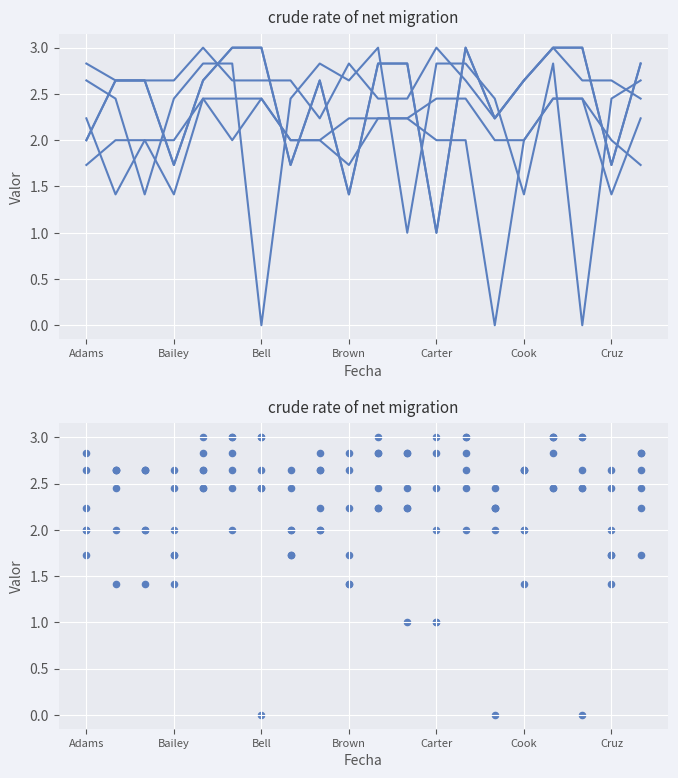

Is the value of Bell at 17 greater than the value of Evans at 18?

No